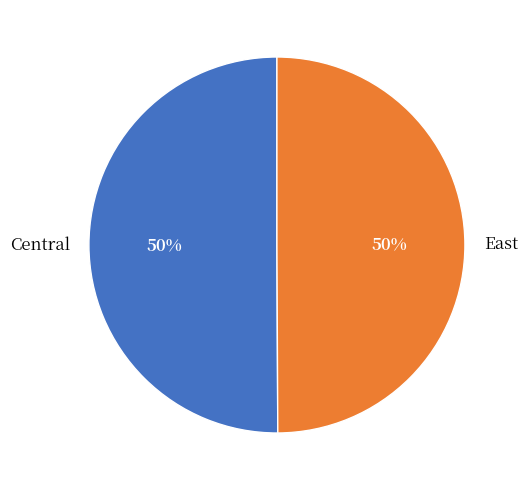

To the nearest percent, what is the combined percentage of Central and East?

100%